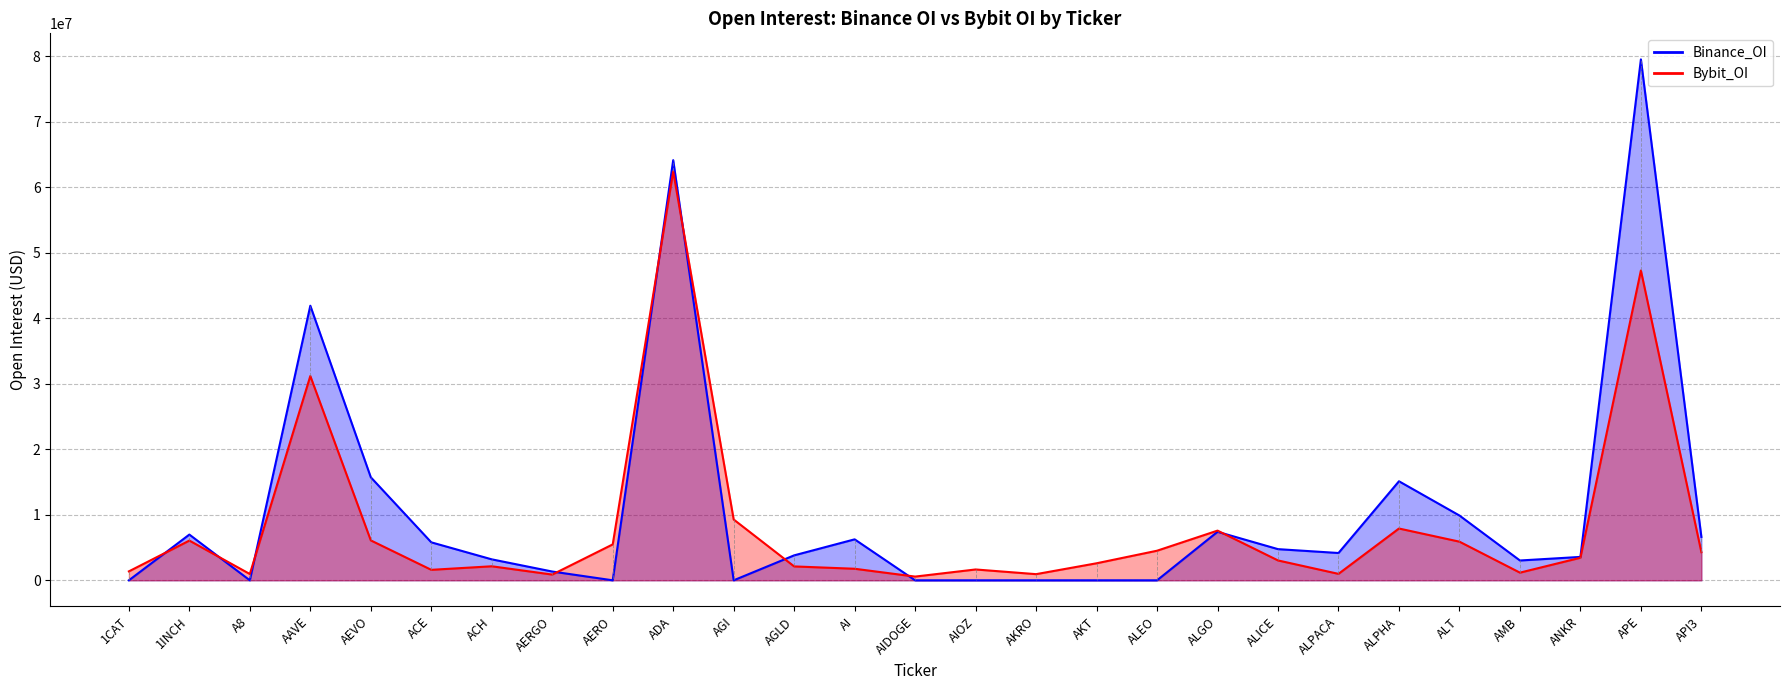

Reading left to right, what are all the values shown in this chart?

Bybit_OI: 1CAT=1365522	1INCH=6064547	A8=962004	AAVE=31186672	AEVO=6093412	ACE=1599999	ACH=2141090	AERGO=876773	AERO=5482258	ADA=62410135	AGI=9283181	AGLD=2121387	AI=1763506	AIDOGE=568343	AIOZ=1655267	AKRO=940134	AKT=2600092	ALEO=4517754	ALGO=7585048	ALICE=3032481	ALPACA=984680	ALPHA=7907030	ALT=5898571	AMB=1170026	ANKR=3443035	APE=47291998	API3=4290669
Binance_OI: 1CAT=0	1INCH=6982154	A8=0	AAVE=41915880	AEVO=15727008	ACE=5797583	ACH=3200447	AERGO=1340108	AERO=0	ADA=64131654	AGI=0	AGLD=3810737	AI=6254309	AIDOGE=0	AIOZ=0	AKRO=0	AKT=0	ALEO=0	ALGO=7405085	ALICE=4758234	ALPACA=4169024	ALPHA=15118220	ALT=9889360	AMB=3025469	ANKR=3571139	APE=79516344	API3=6623858